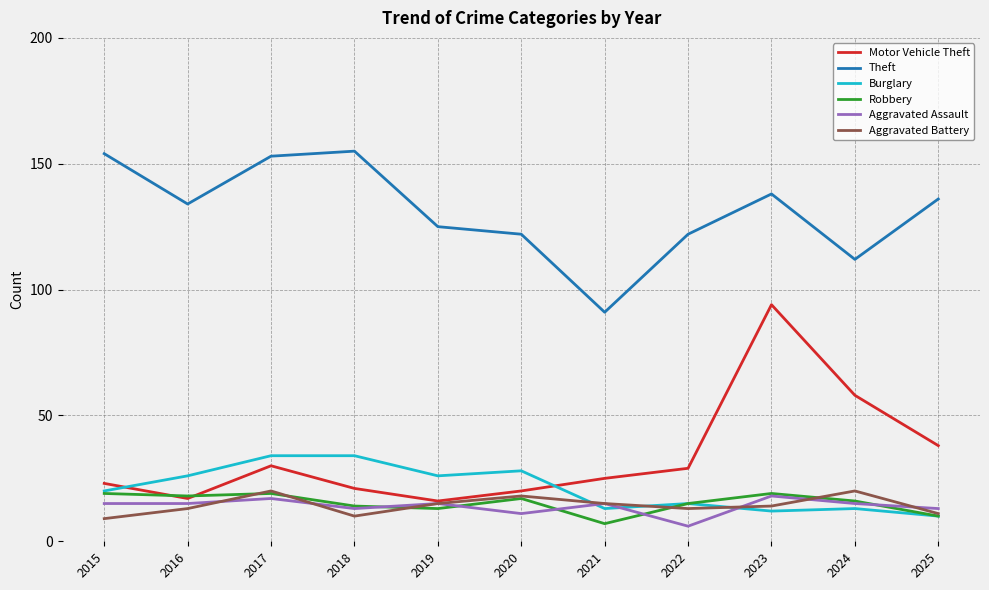

What is the difference between the highest and lowest values at 2020?

111